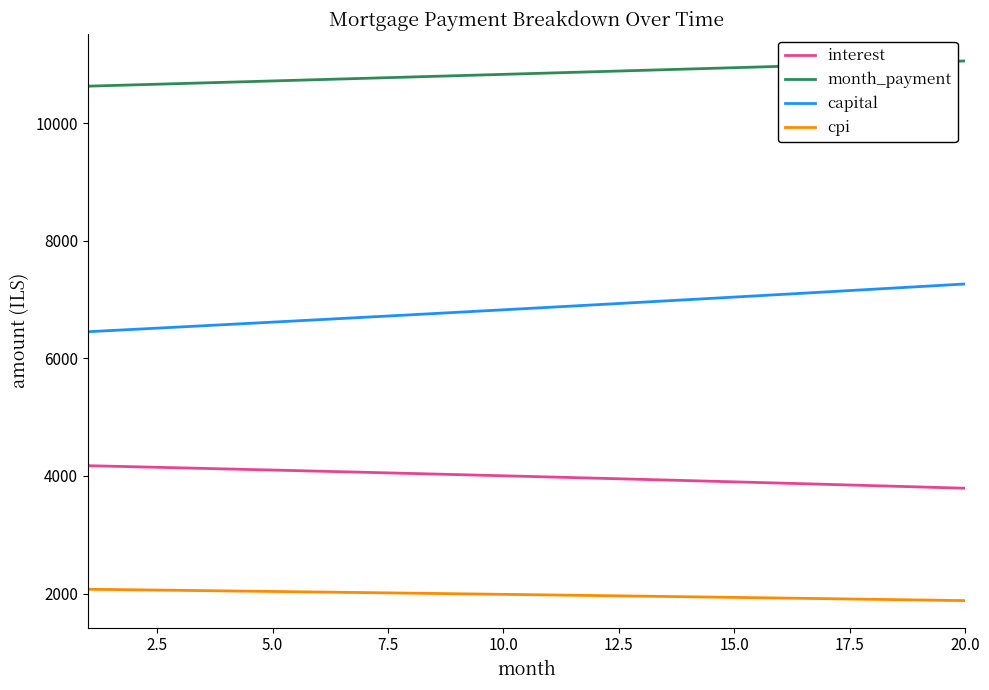

What is the maximum value for capital?

7265.5